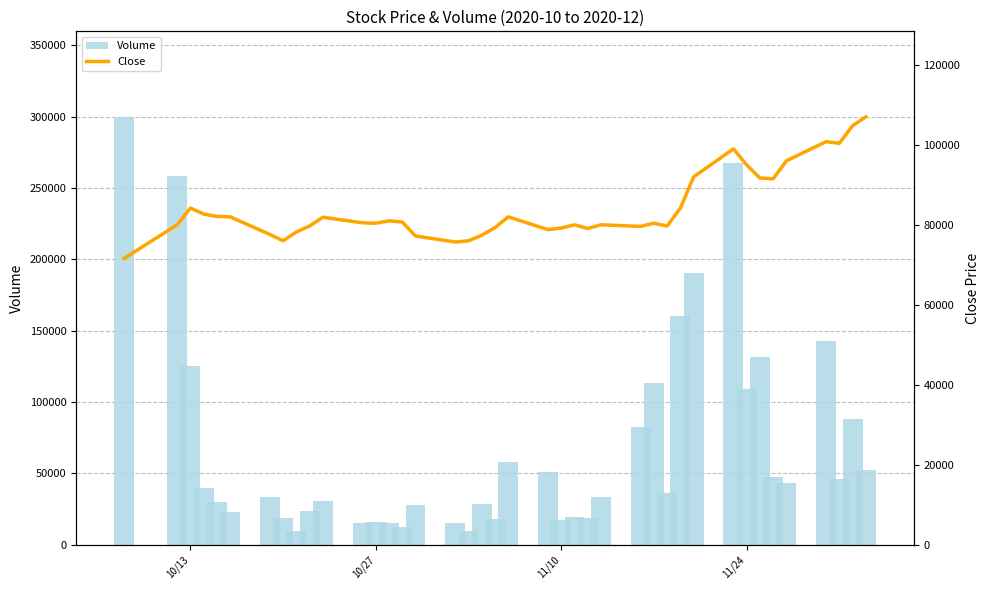

What is the average value of the Close series?

84135